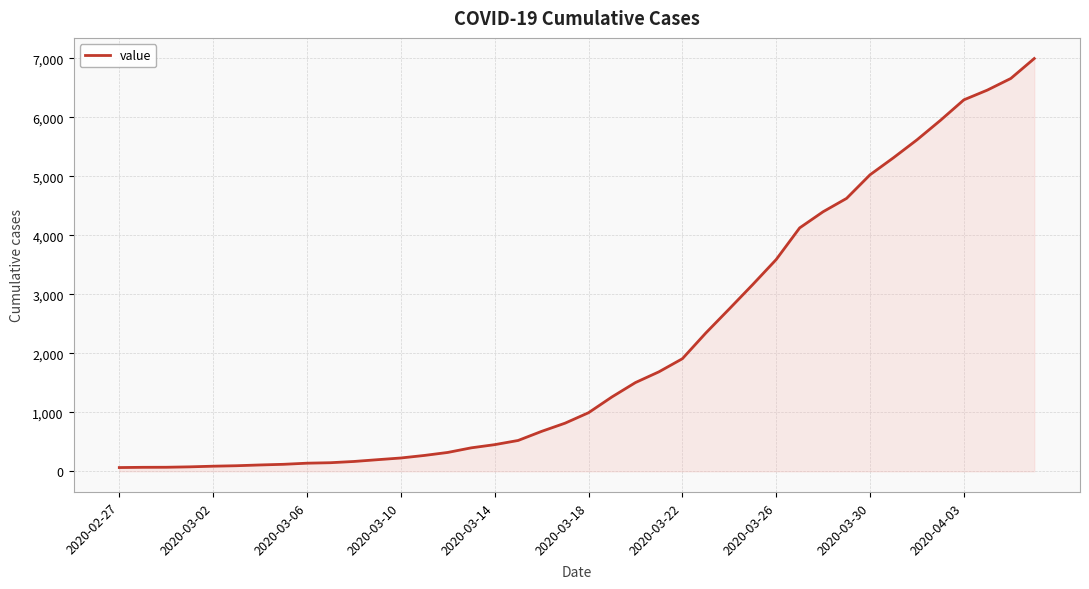

What is the difference between the maximum and minimum values?

6931